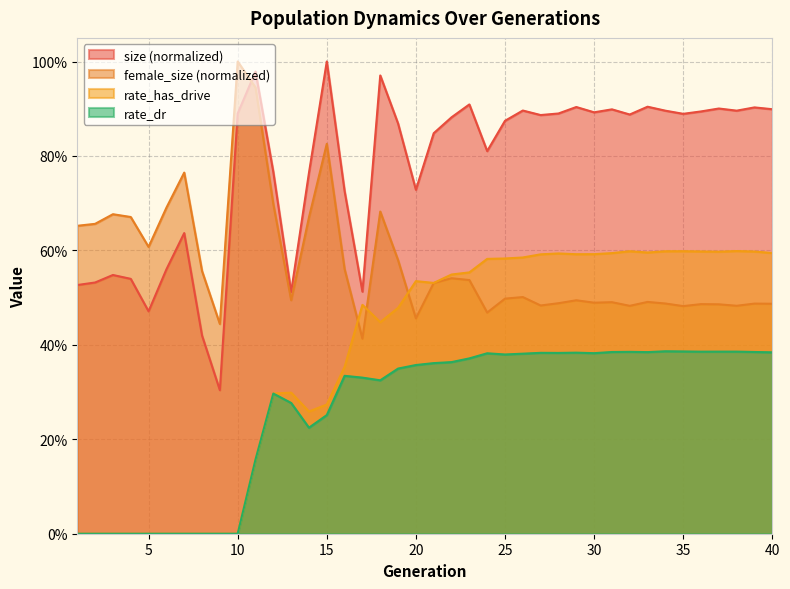

Where is rate_dr nearest to the value 0?

1